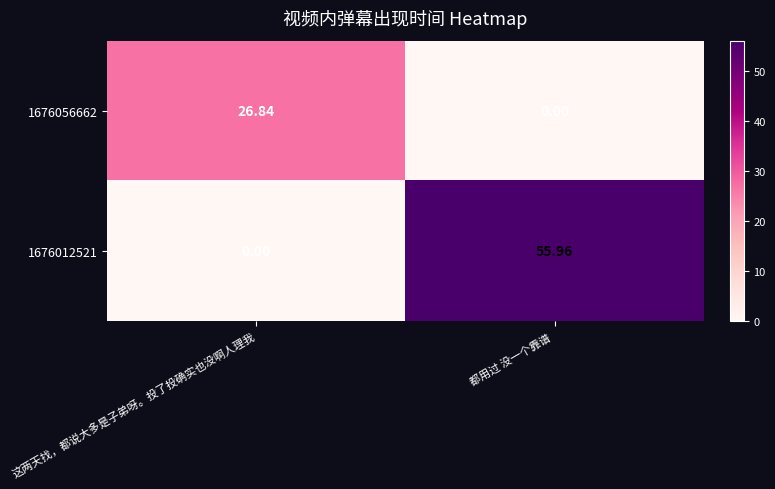

Rank the categories by 1676012521 value from highest to lowest.

都用过 没一个靠谱 , 这两天找，都说大多是子弟呀。投了投确实也没啊人理我